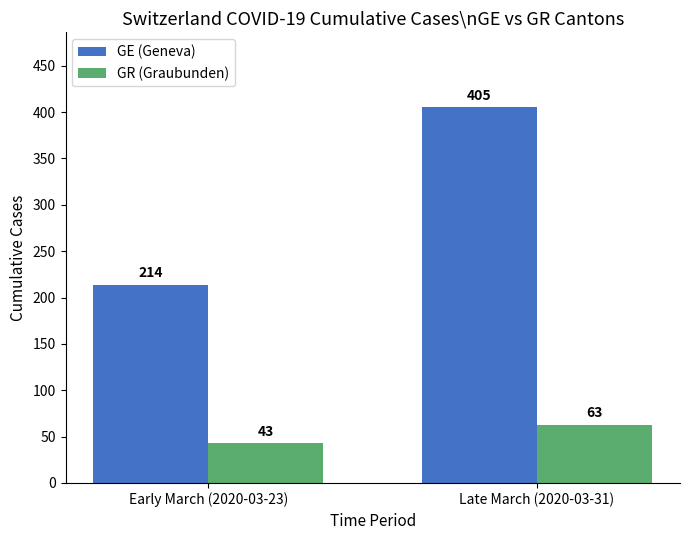

What position from the left is Early March (2020-03-23)?

1